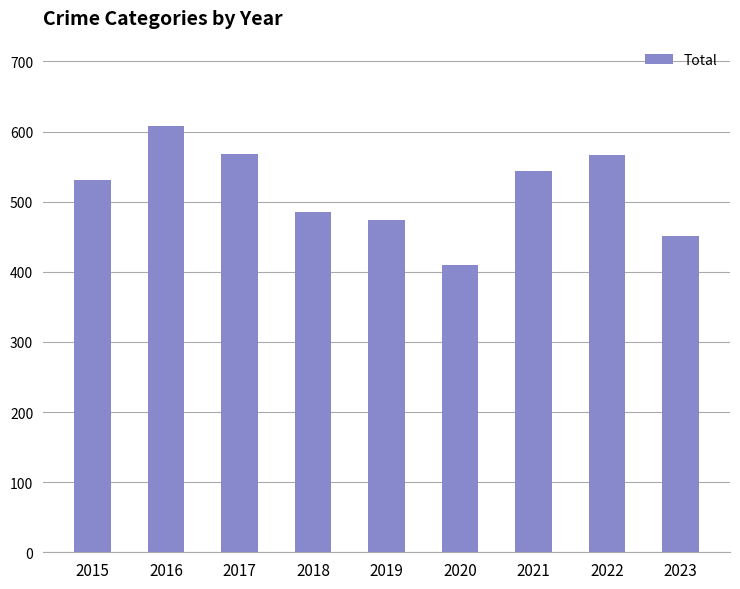

Is it true that the value at 2022 is 566?

True